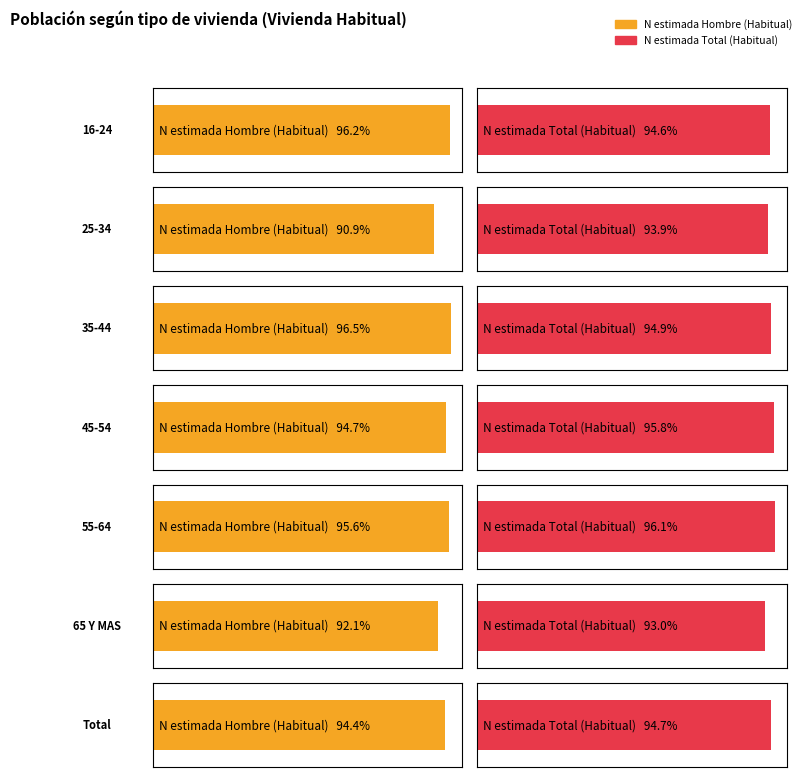

Is it true that Total N (estimada) equals 34168 at 35-44?

False